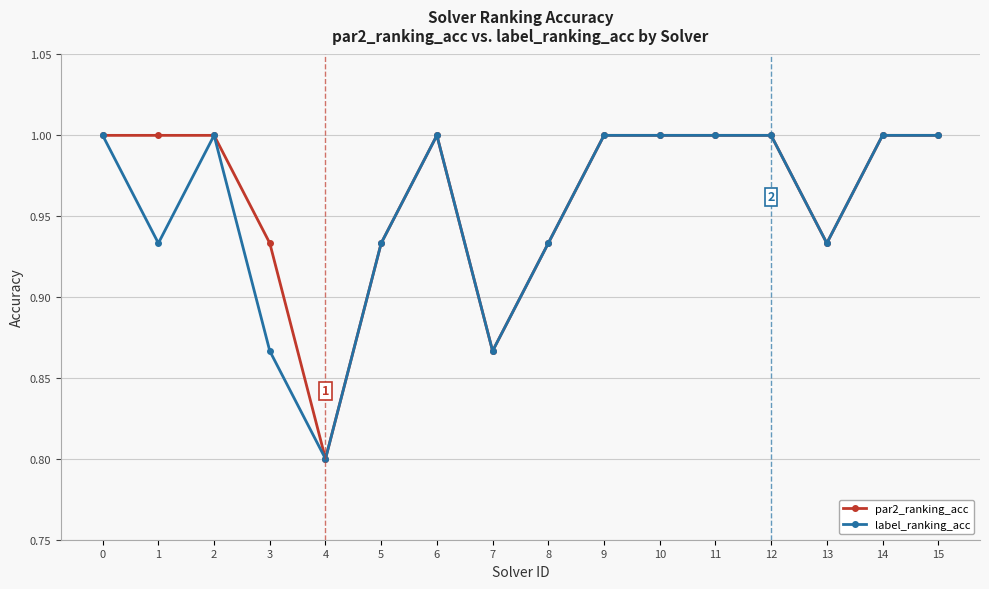

What is the total value across all series at 2?

2.0